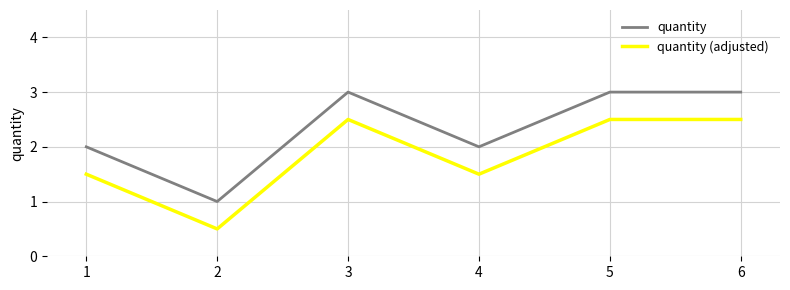

What is the difference between the quantity values at 4 and 2?

1.0